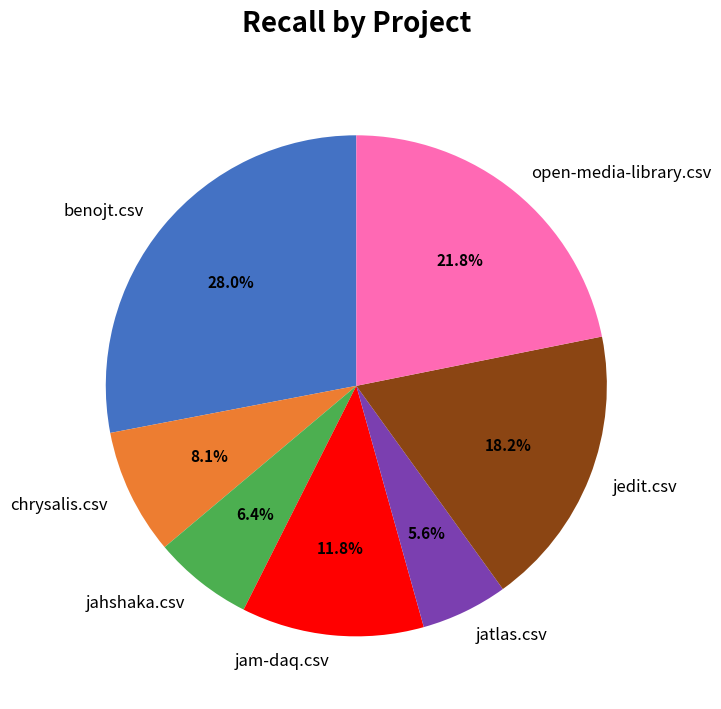

Which category has the smallest portion of the pie?

jatlas.csv